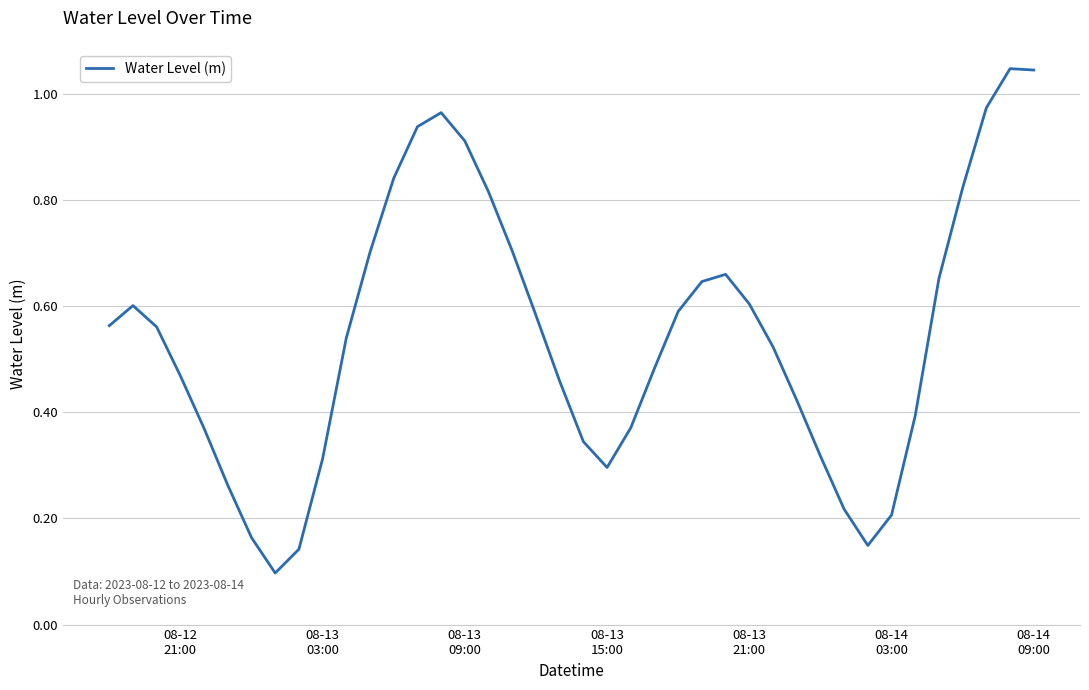

Does the chart display data point markers on the line(s)?

No